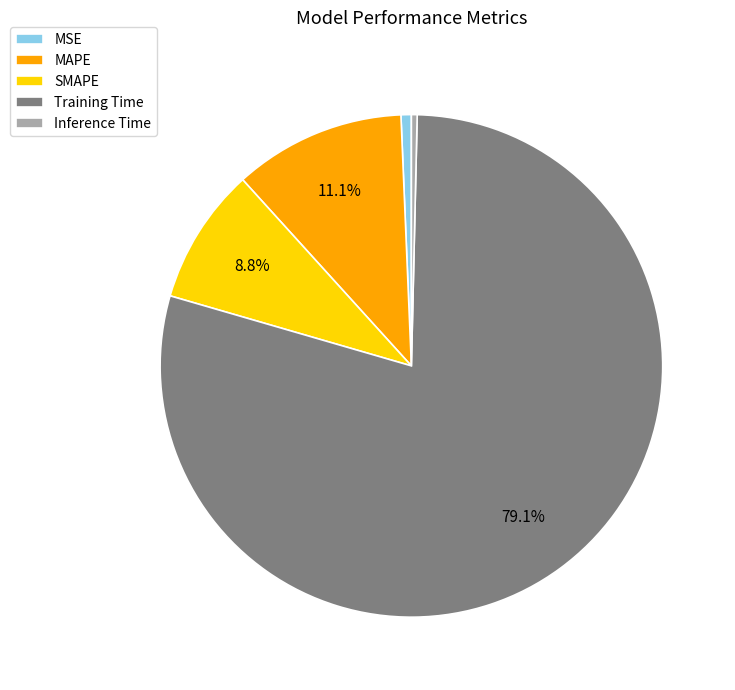

Count the number of slices in the pie.

5